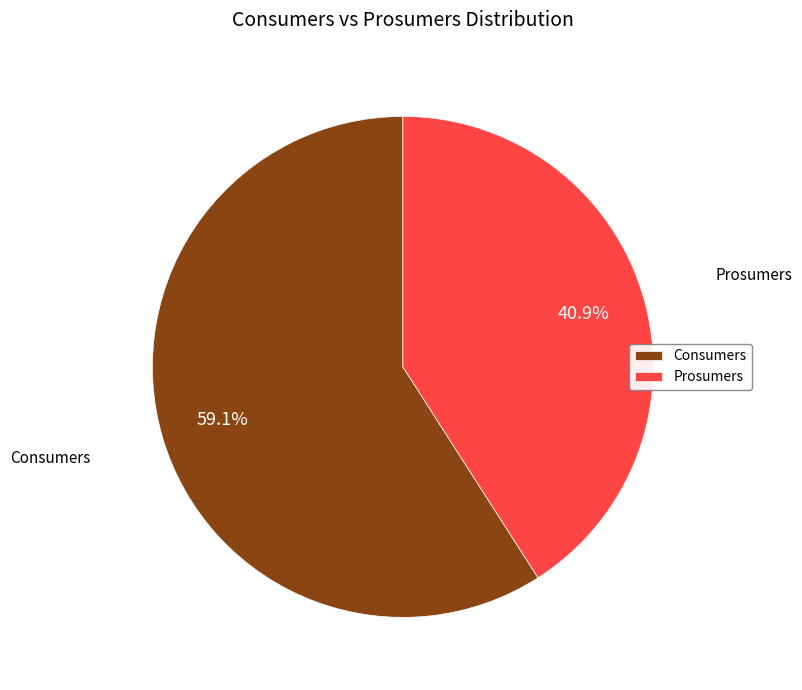

True or false: Prosumers accounts for 55% of the total.

False